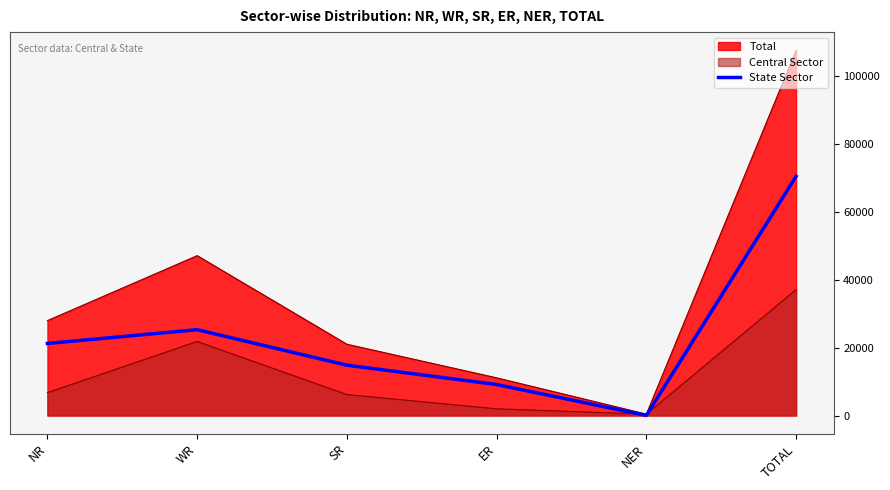

At which category does the chart reach its peak across all series?

TOTAL